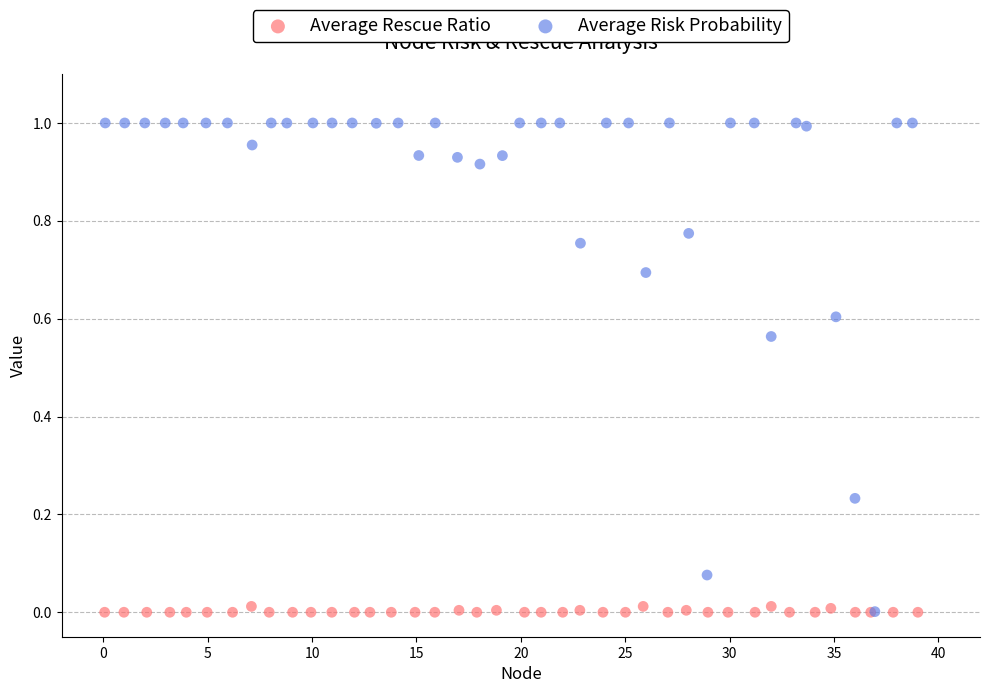

Which series reaches the maximum Y coordinate?

Average Risk Probability